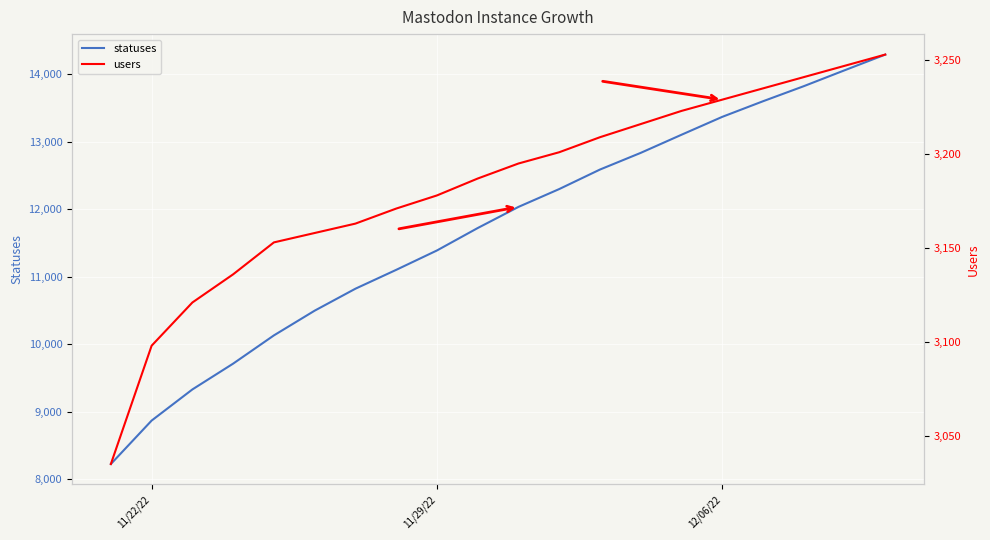

True or false: statuses has more than 2 points higher than both neighbors.

False